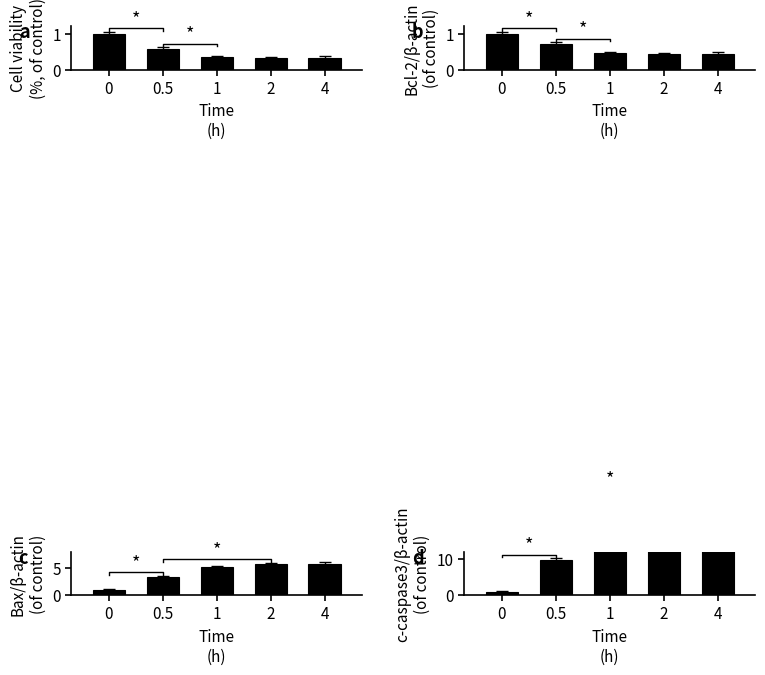

How many series are shown in this chart?

4